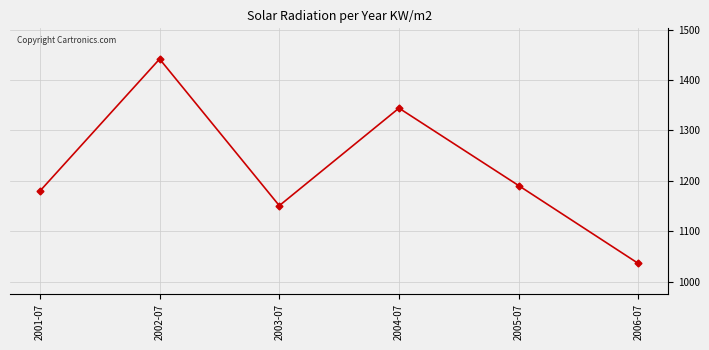

What is the change in value from 2002-07 to 2005-07?

-251.2